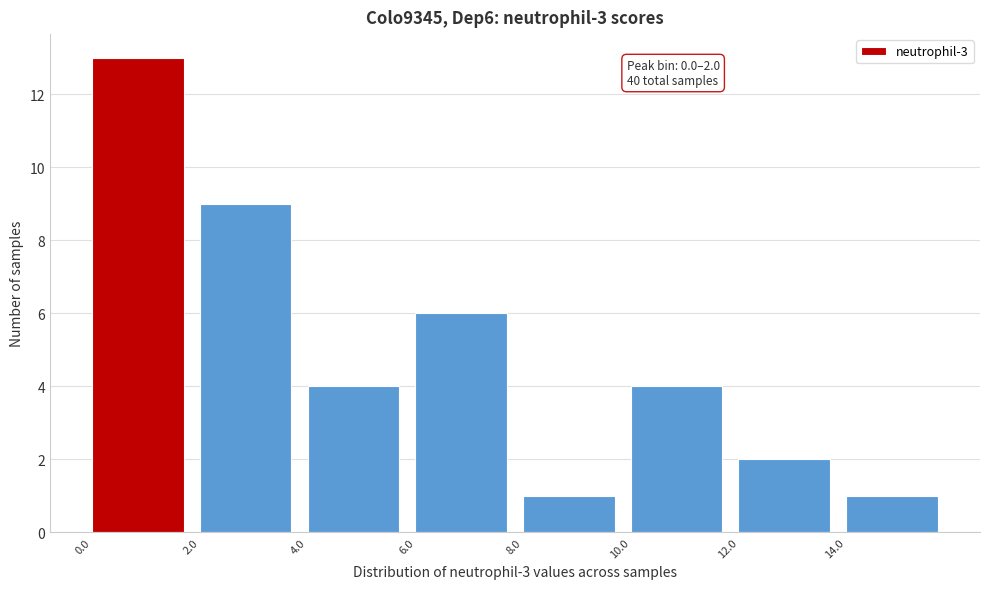

Which range on the x-axis has the tallest bar?

0 to 2